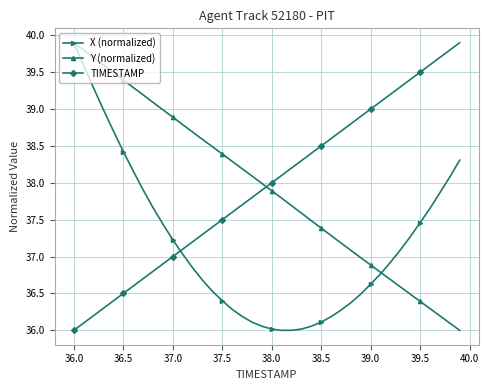

True or false: Y (normalized) has more than 0 points higher than both neighbors.

False